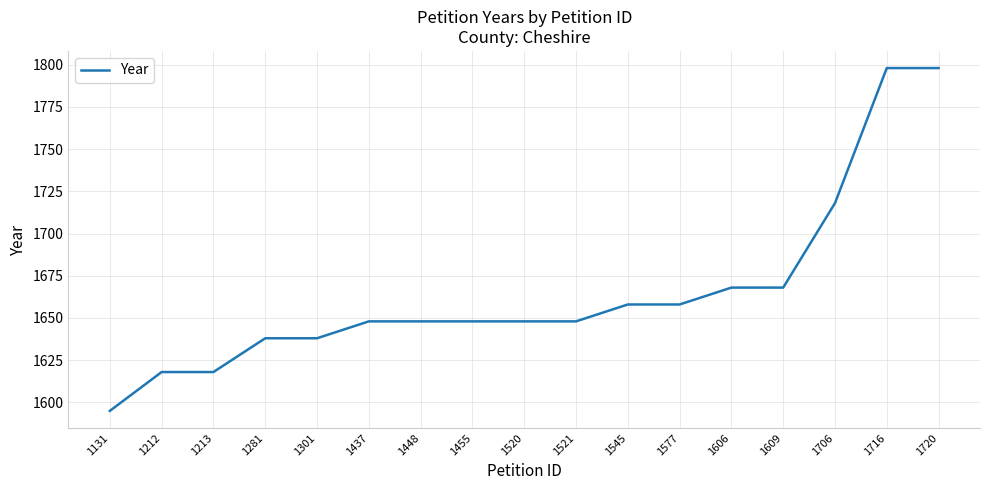

Which label corresponds to the smallest value in the chart?

1131